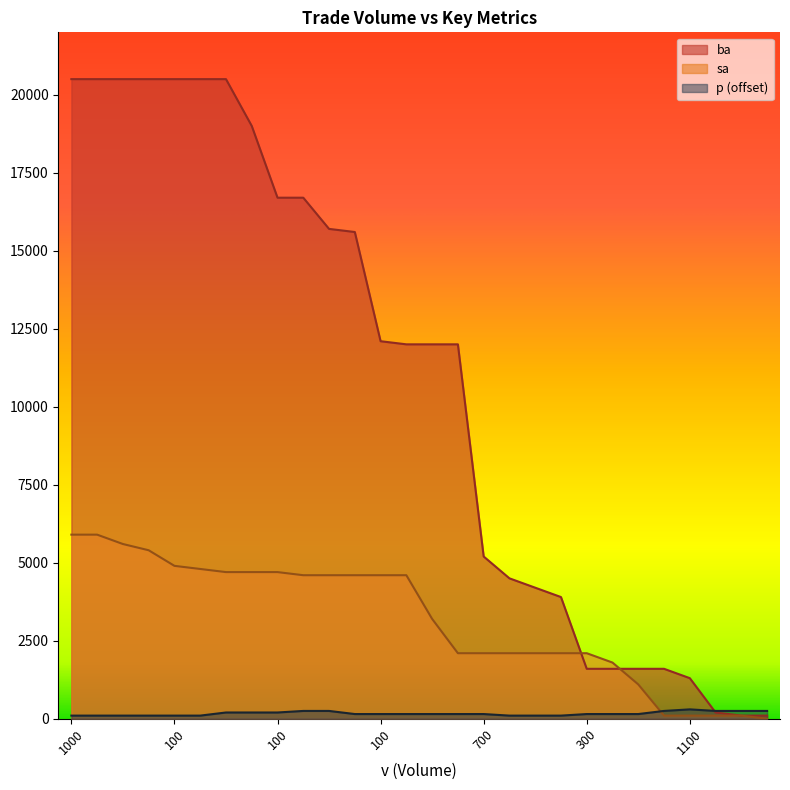

True or false: sa and p intersect in this chart.

True